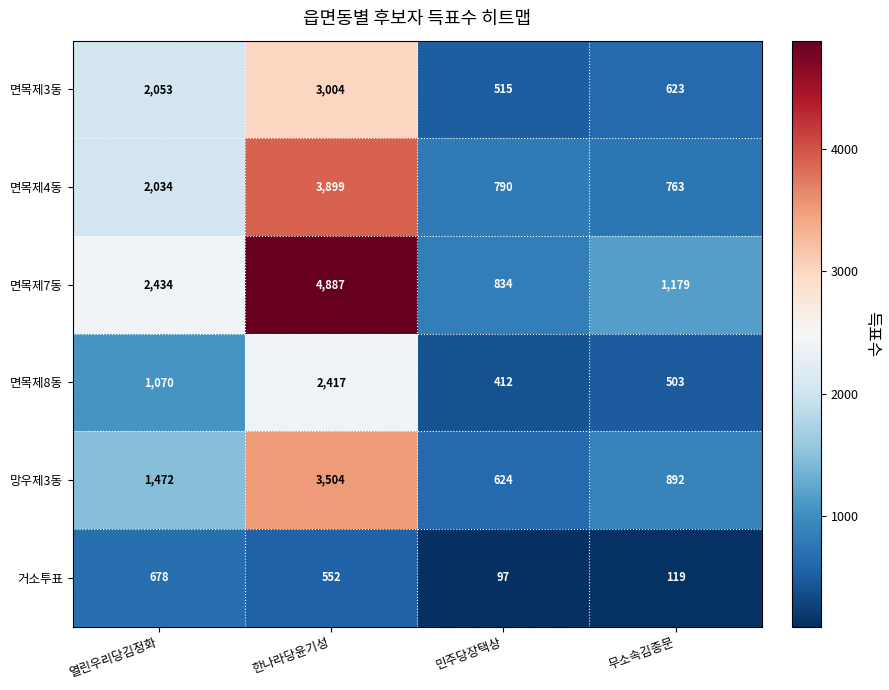

At which label does 면목제8동 reach its minimum?

민주당장택상